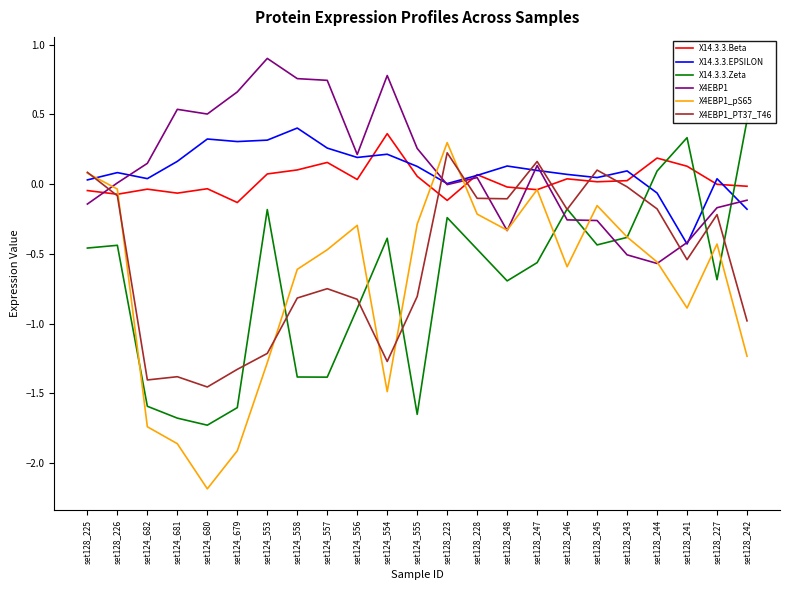

Which category has the lowest value in the X4EBP1_PT37_T46 series?

set124_680